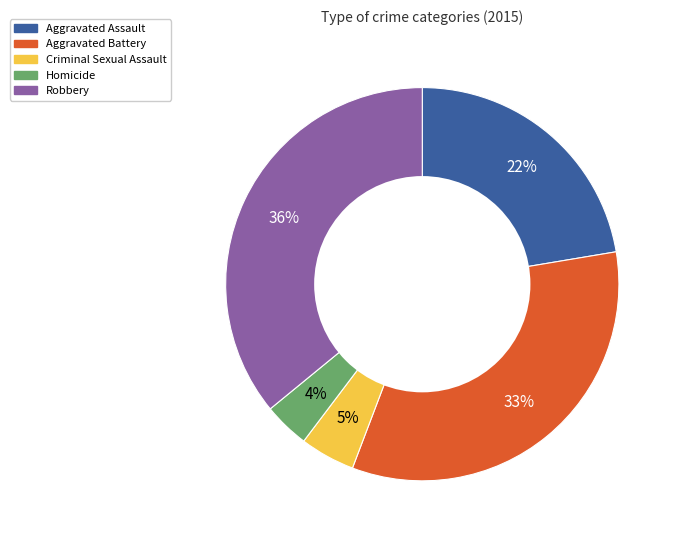

Combined, do Aggravated Battery and Aggravated Assault account for over 50%?

Yes